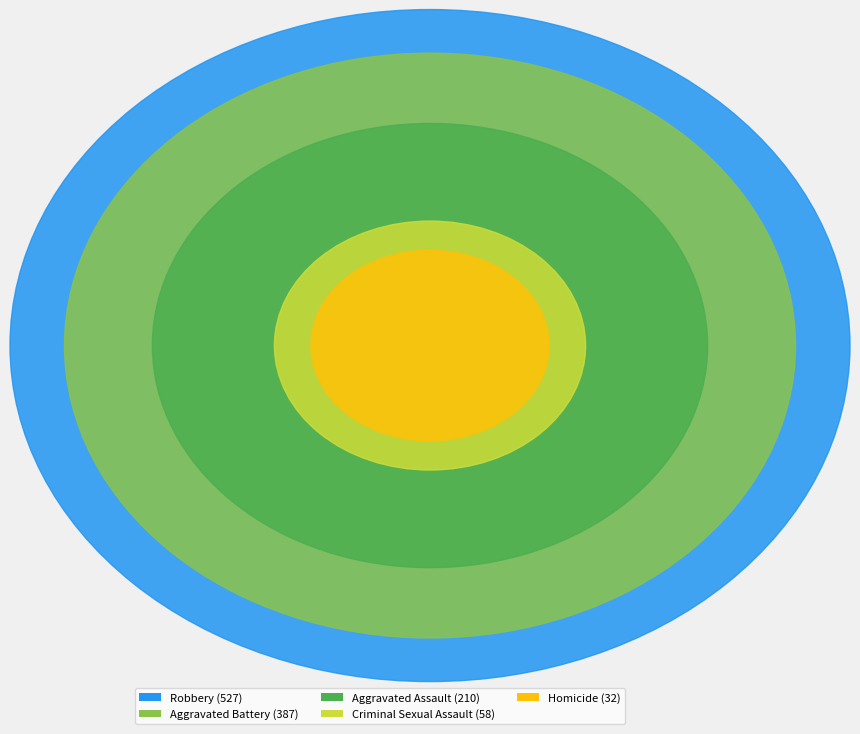

How much of the chart is everything except Aggravated Battery?

68.1%